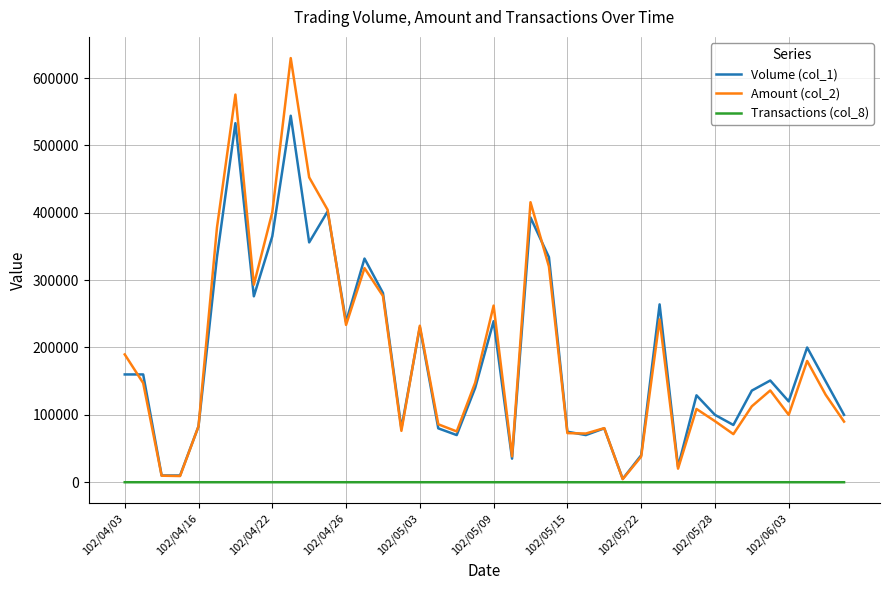

Which series has the widest spread of values?

Amount (col_2)